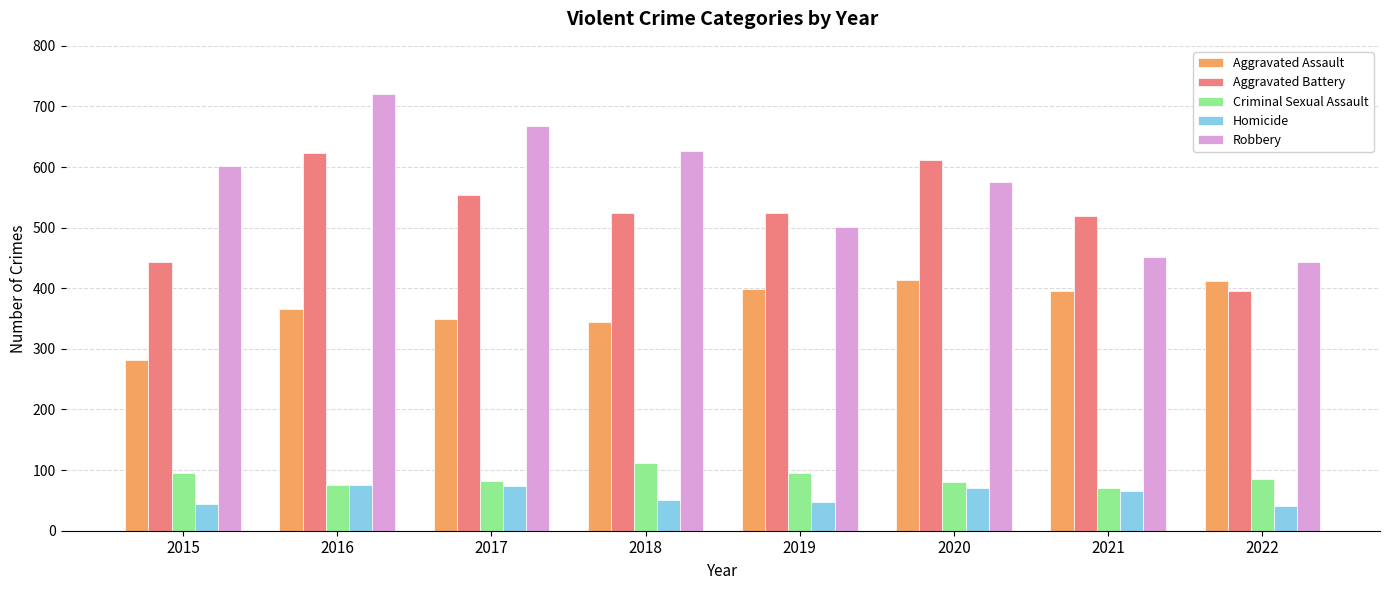

What is the minimum value for Robbery?

443